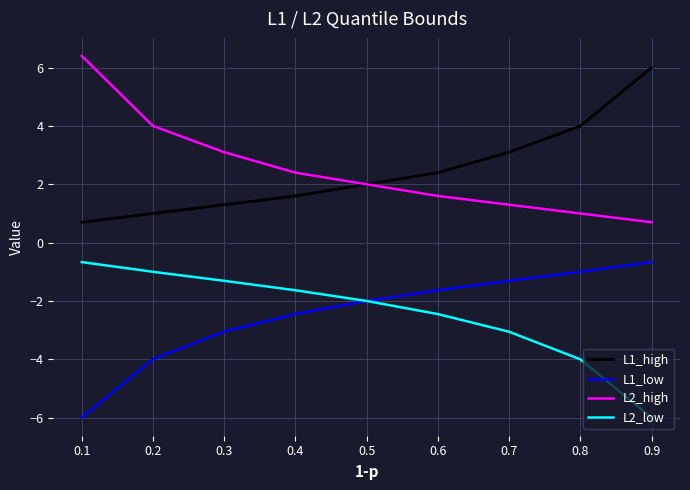

What is the highest value of the L1_high series?

6.0